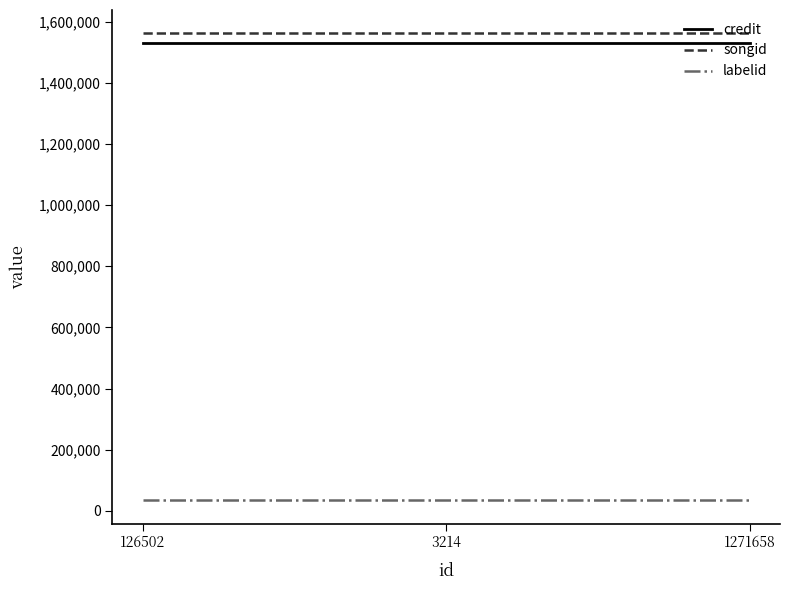

Is this an area chart (filled region under the line)?

No